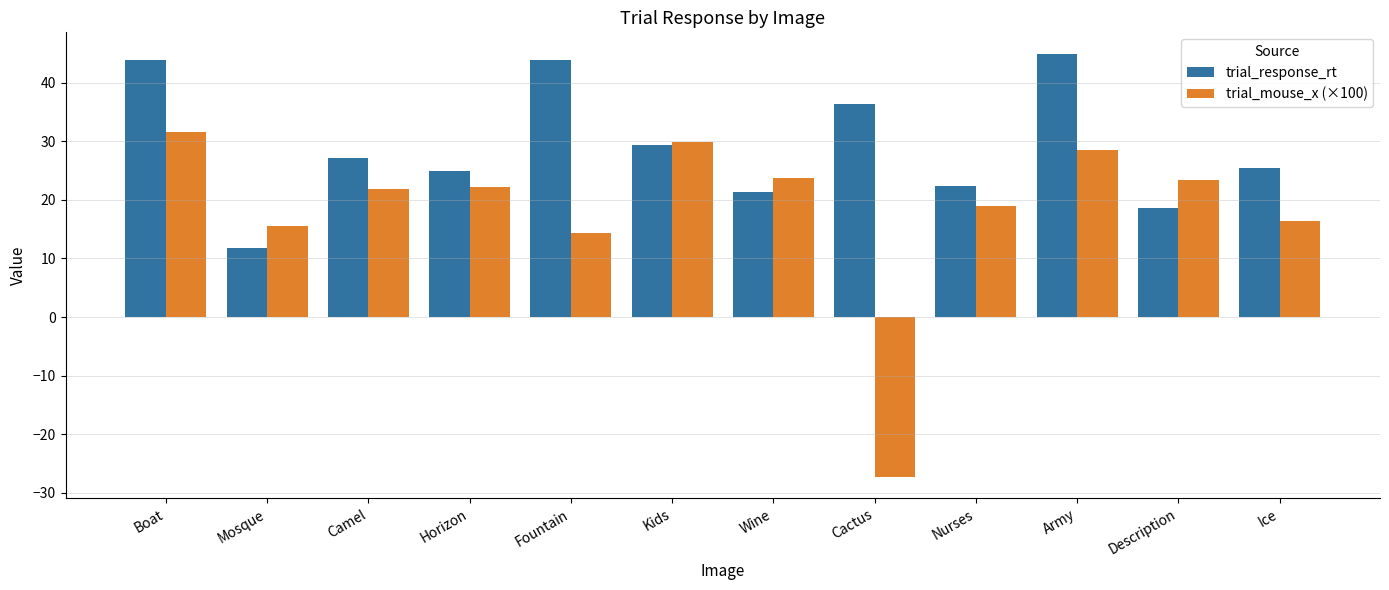

How many positive values does the trial_mouse_x (×100) series have?

11